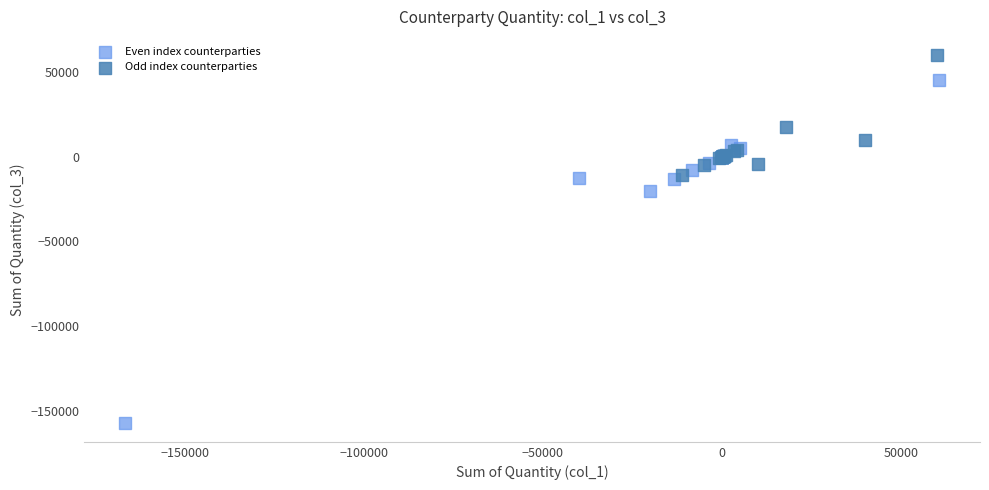

Which series reaches the maximum Y coordinate?

Odd index counterparties